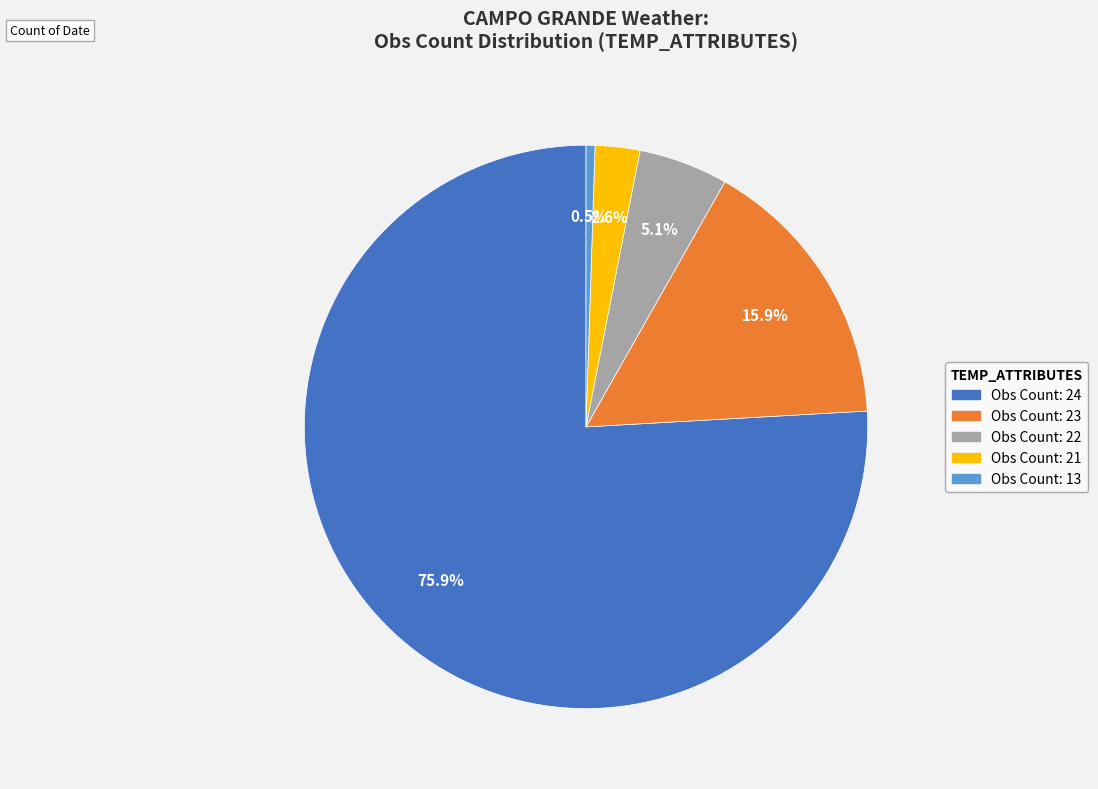

To the nearest percent, what is the average slice percentage?

20%